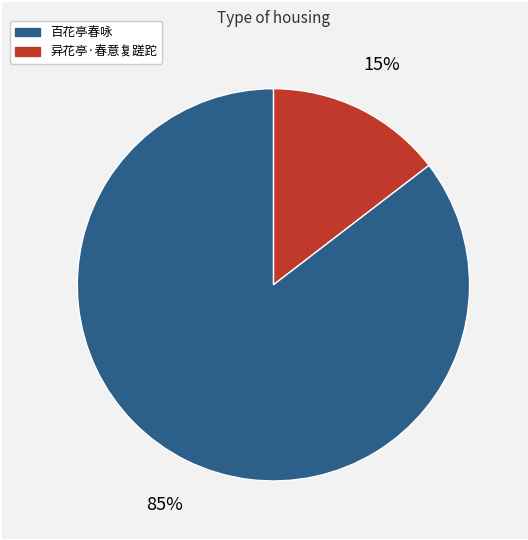

How many segments does this pie chart have?

2